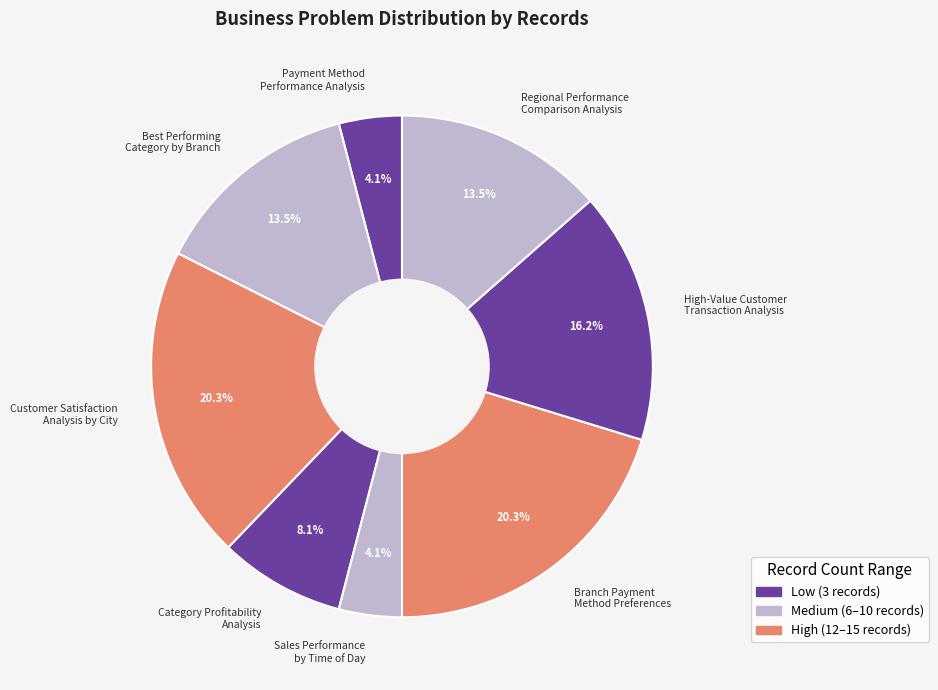

How many slices are in this pie chart?

8